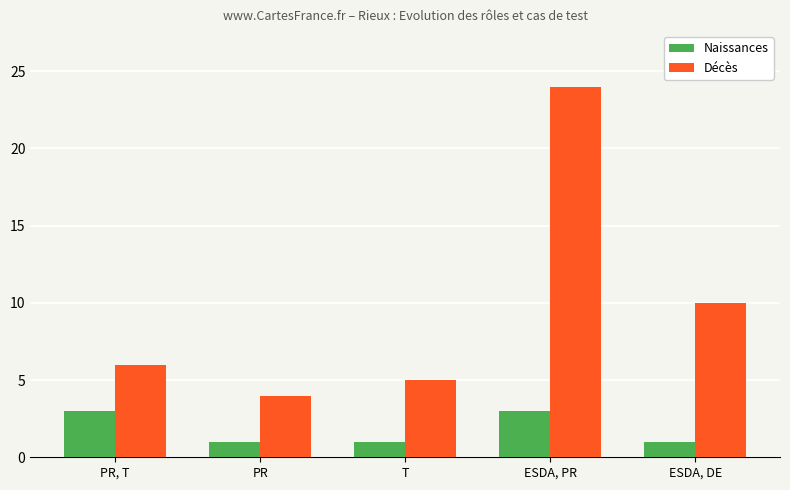

Which label corresponds to the largest value in the chart?

ESDA, PR